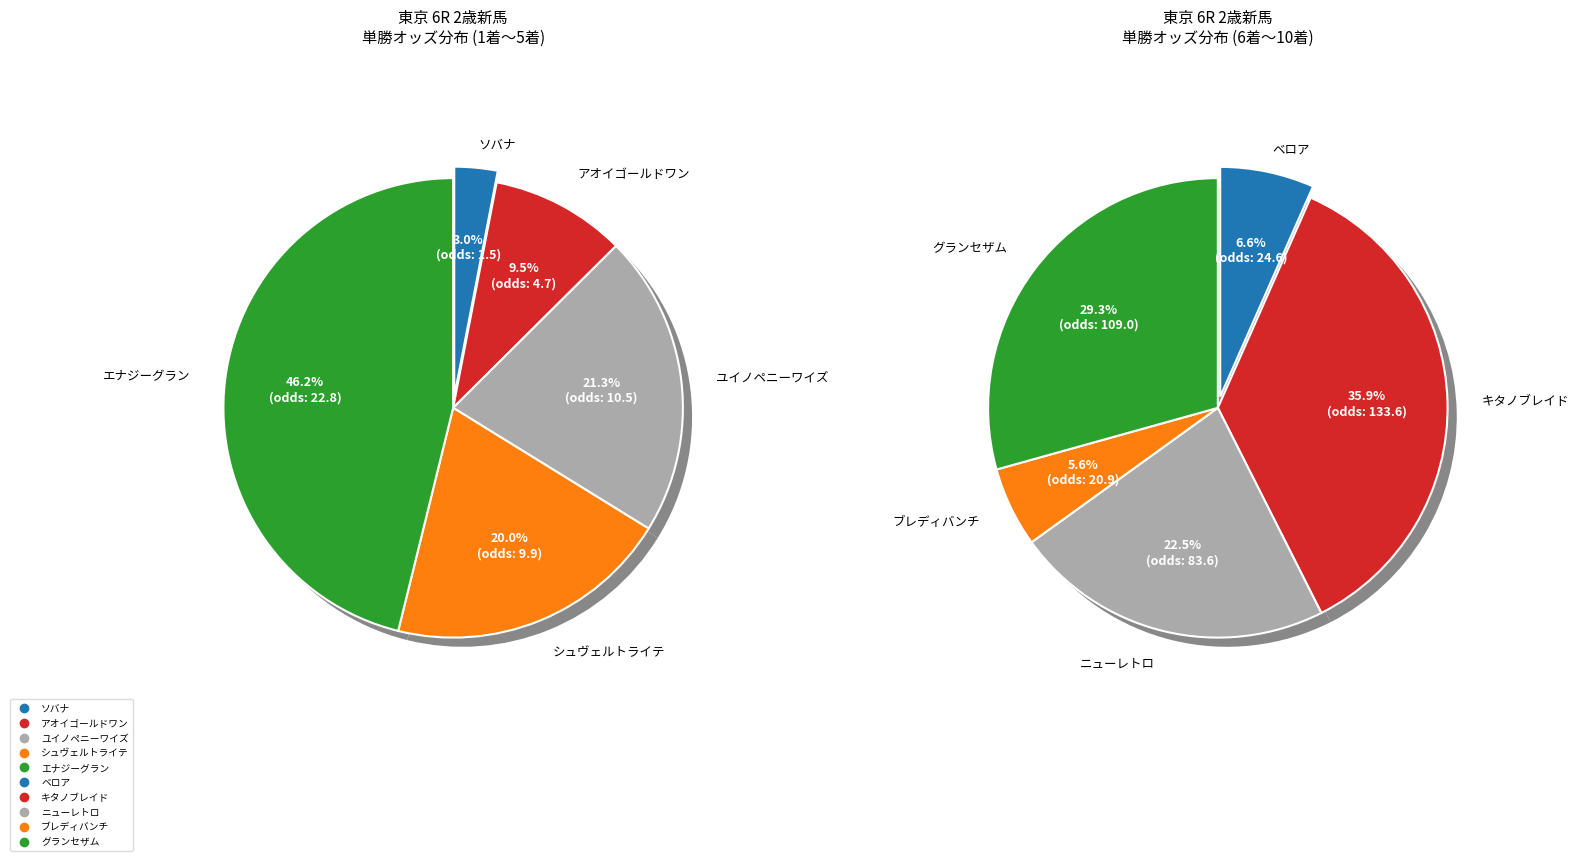

Between グランセザム and ソバナ, which is larger?

グランセザム